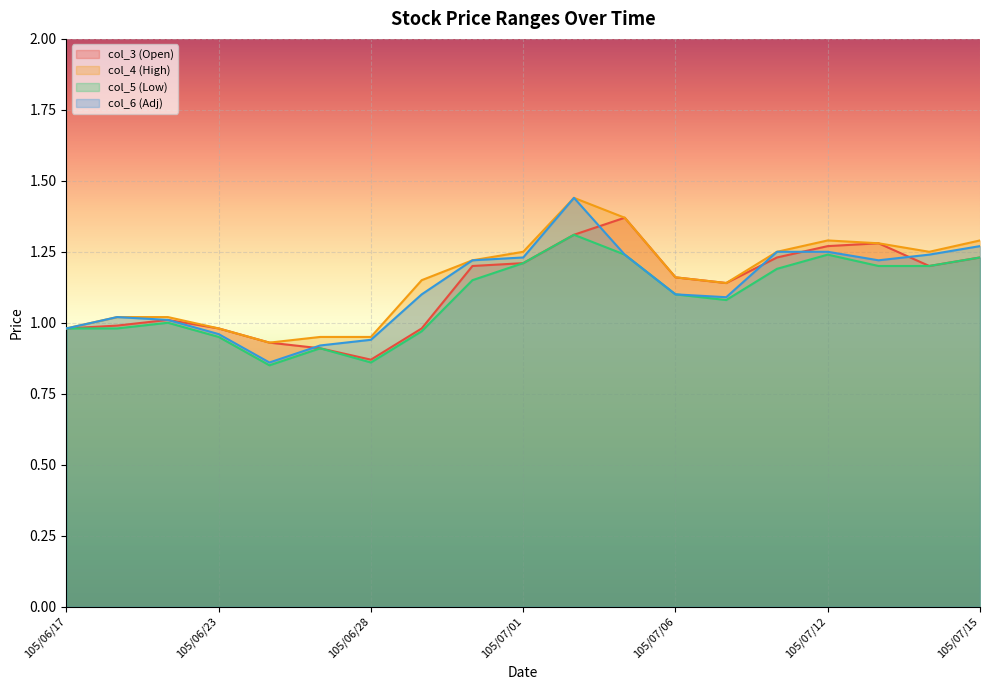

At which category does the chart reach its minimum across all series?

105/06/24